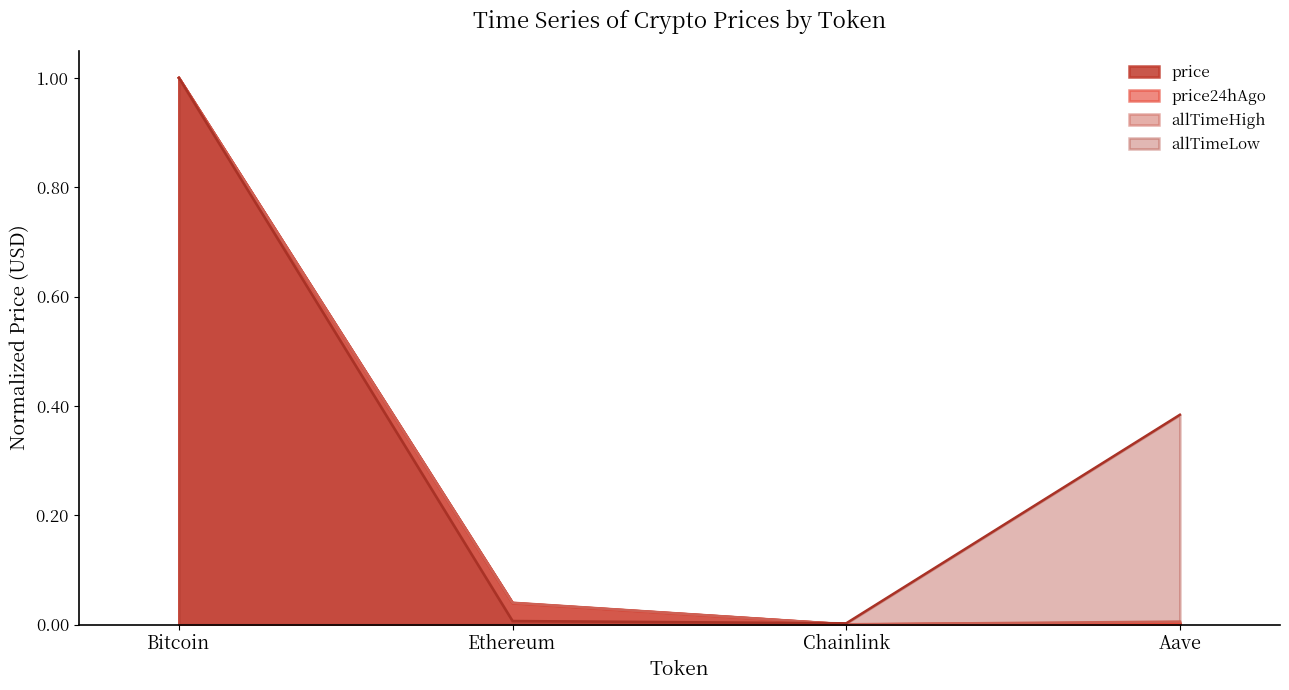

In allTimeHigh, how many points are lower than both neighbors (excluding endpoints)?

1